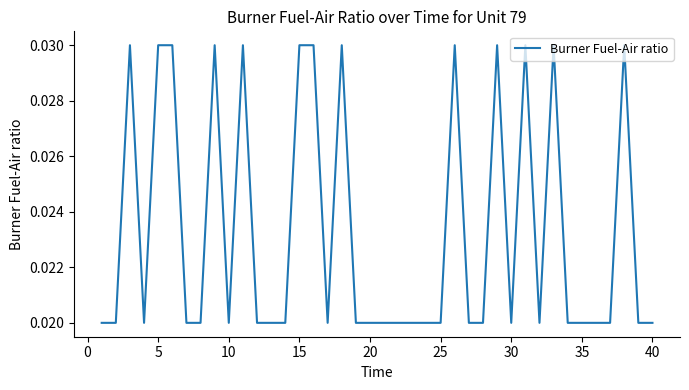

How many lines are shown in the chart?

1